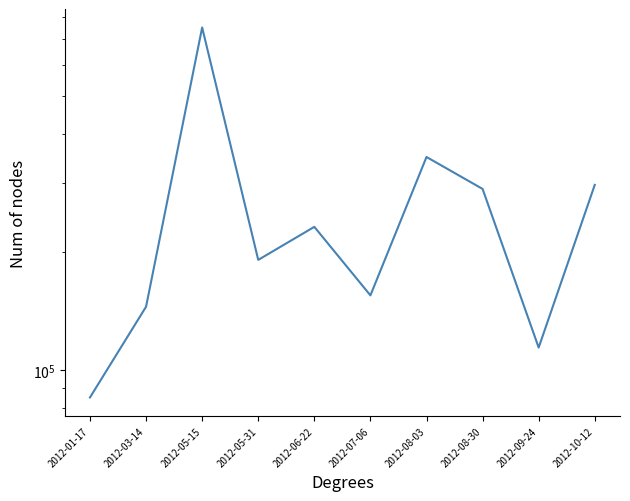

List the labels in order of value, largest first.

2012-05-15, 2012-08-03, 2012-10-12, 2012-08-30, 2012-06-22, 2012-05-31, 2012-07-06, 2012-03-14, 2012-09-24, 2012-01-17